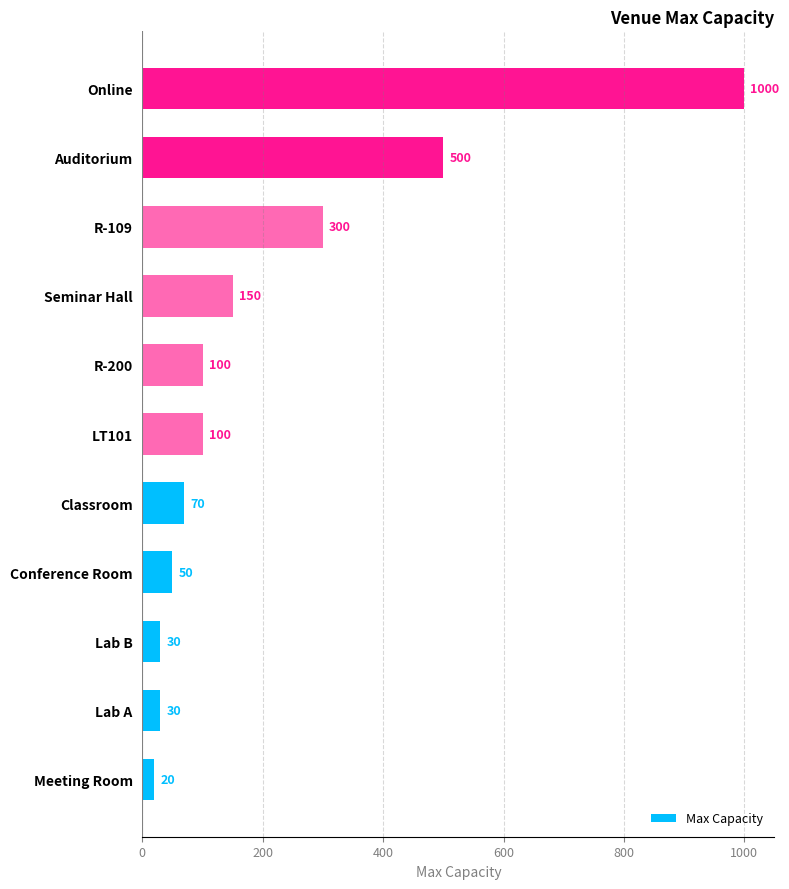

At which label is the value closest to 510?

Auditorium